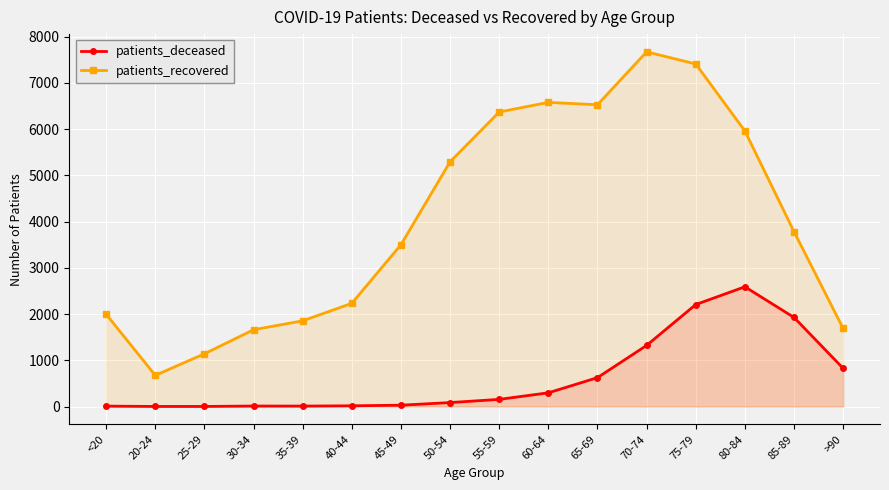

At which category does patients_deceased reach its first local peak?

30-34